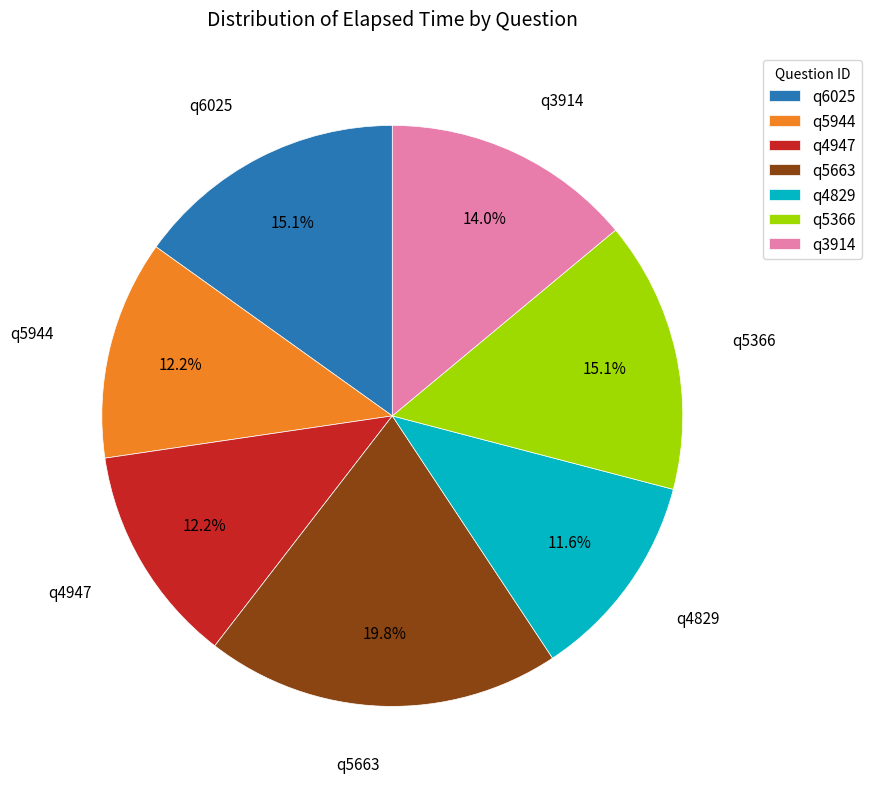

To the nearest percent, what portion does q5944 represent?

12%